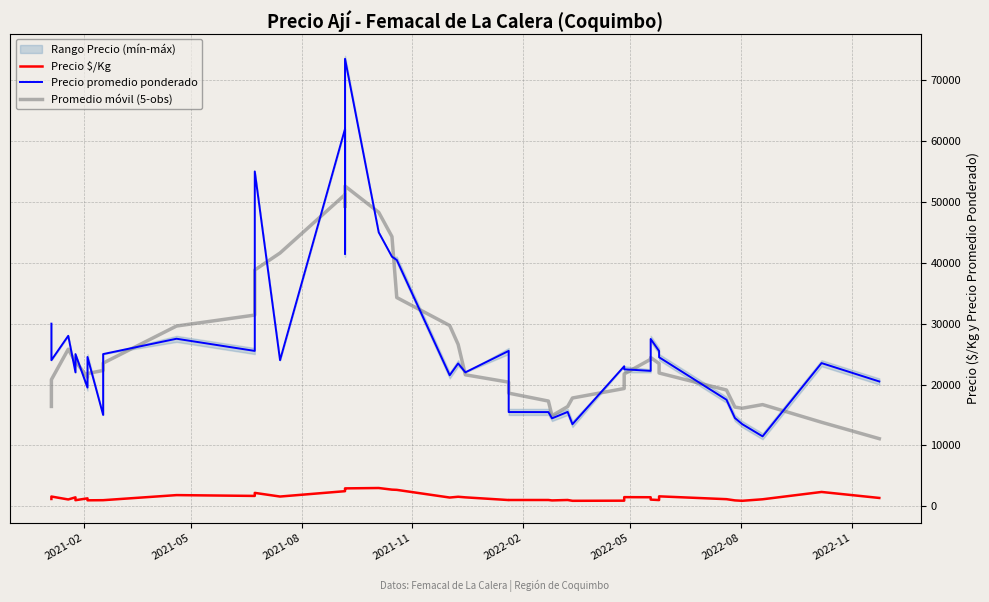

Reading left to right, list all the values displayed in this chart.

Precio $/Kg: 1200.0	1600.0	1120.0	1467.0	1000.0	1300.0	981.0	1000.0	1000.0	1835.0	1701.0	2200.0	1600.0	2480.0	2765.0	2940.0	3000.0	2733.0	2697.0	1435.0	1564.0	1467.0	1021.0	1032.0	1031.0	963.0	1033.0	899.0	920.0	1500.0	1483.0	1099.0	1020.0	1632.0	1167.0	967.0	900.0	1149.0	2352.0	1367.0
Precio promedio ponderado: 30000.0	24000.0	28000.0	22000.0	25000.0	19500.0	24528.0	15000.0	25000.0	27521.0	25521.0	55000.0	24000.0	62000.0	41479.0	73500.0	45000.0	41000.0	40462.0	21521.0	23462.0	22000.0	25521.0	15479.0	15472.0	14444.0	15500.0	13479.0	23000.0	22500.0	22240.0	27479.0	25500.0	24479.0	17500.0	14500.0	13500.0	11487.0	23521.0	20500.0
Promedio móvil (5-obs): 16400.0	20800.0	25800.0	23700.0	23805.6	21205.6	21805.6	22309.8	23514.0	29608.4	31408.4	38808.4	41600.0	51195.8	49195.8	52595.8	48288.2	44296.6	34289.0	29689.0	26593.2	21596.6	20386.8	18583.2	17283.2	14874.8	16379.0	17784.6	19343.8	21739.6	24143.8	24439.6	23439.6	21891.6	19095.8	16293.2	16101.6	16701.6	13801.6	11101.6